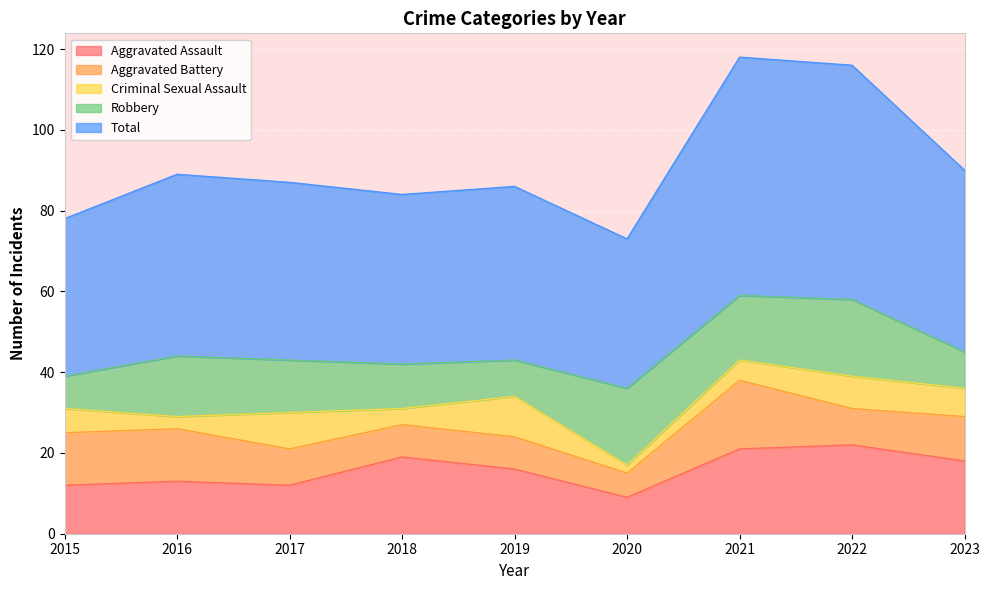

What is the highest value of the Total series?

59